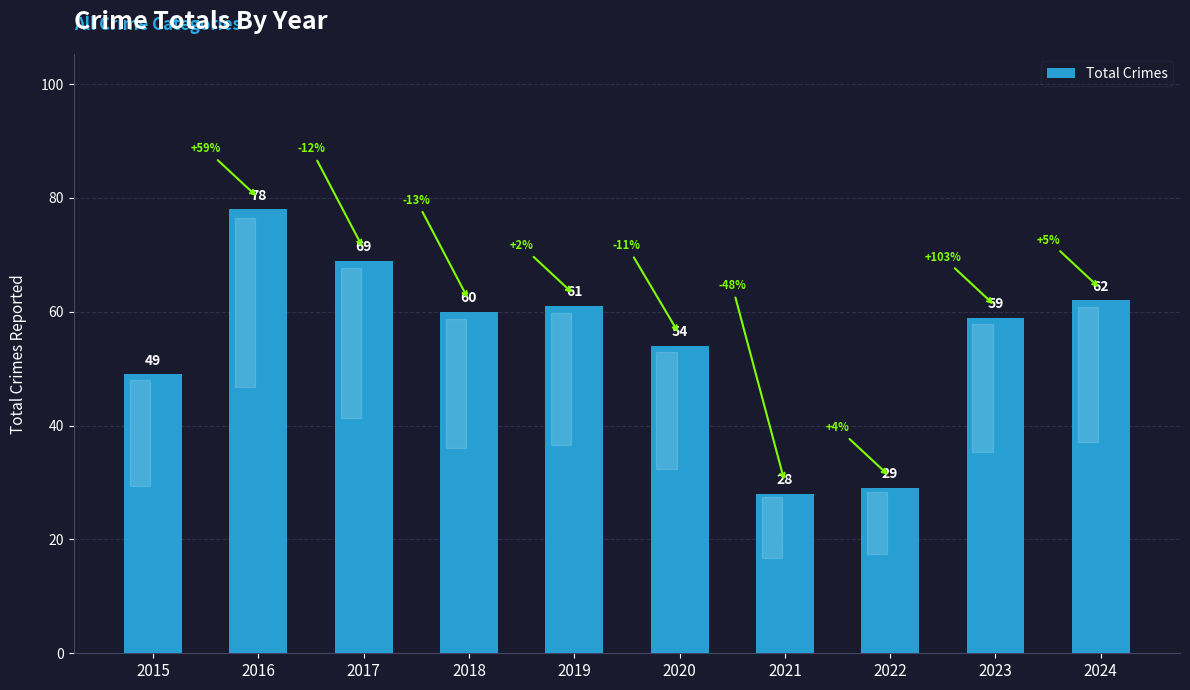

The value at 2022 is 41. True or false?

False